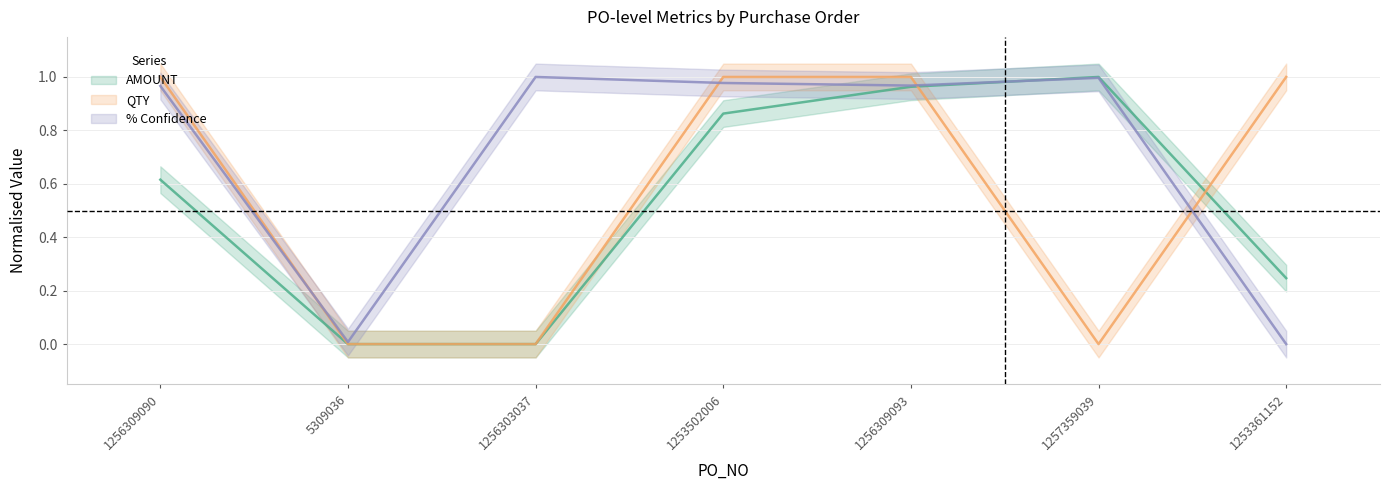

What is the spread (max minus min) of values at 1253502006?

0.1